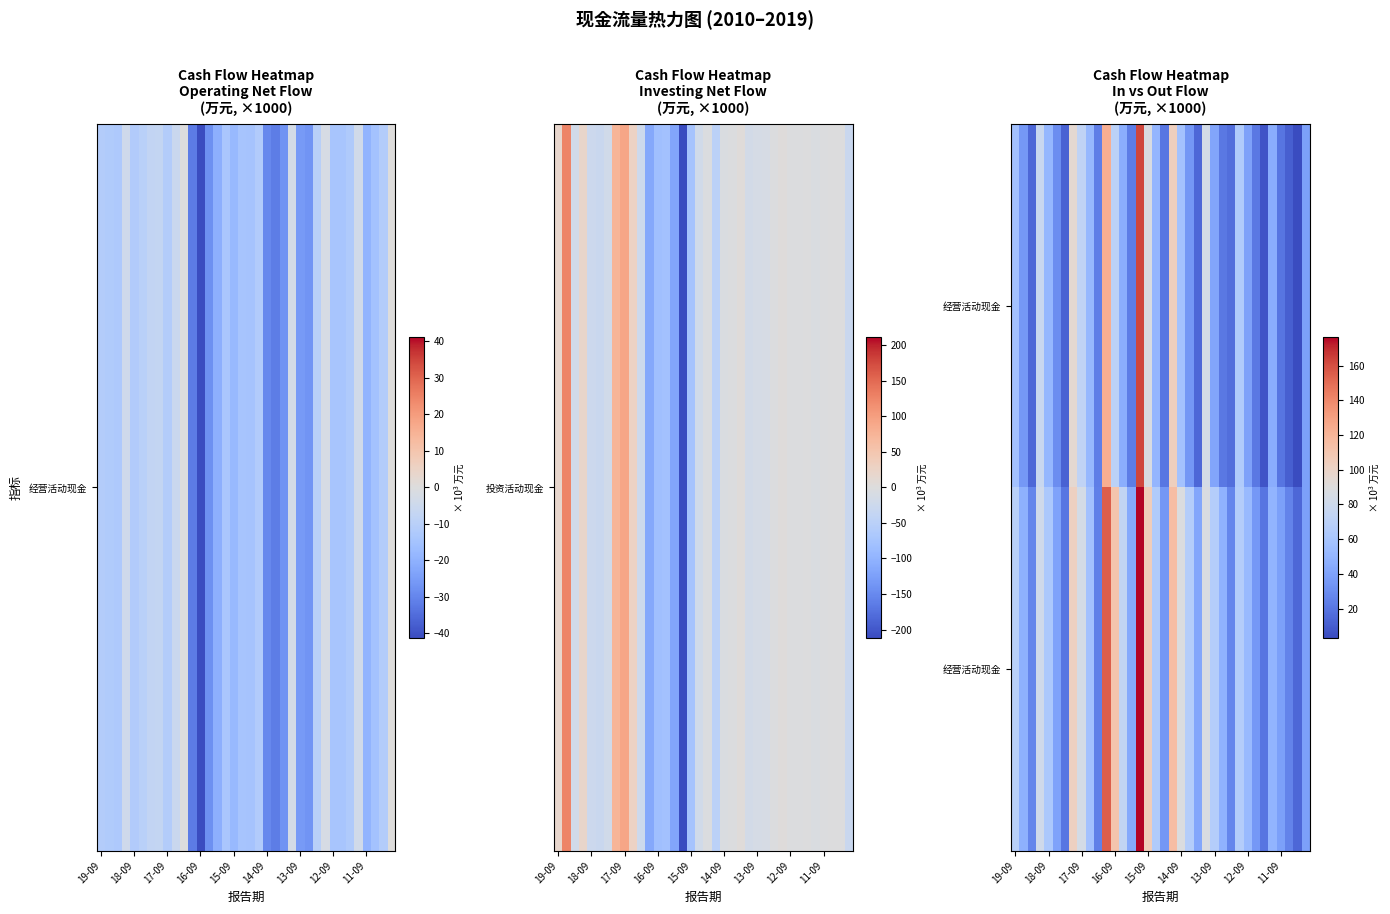

What is the difference between the highest and lowest values at 17-09?

11.6